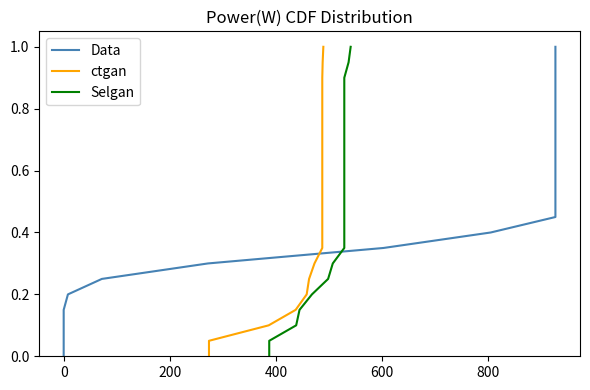

Which series has the widest spread of values?

Data